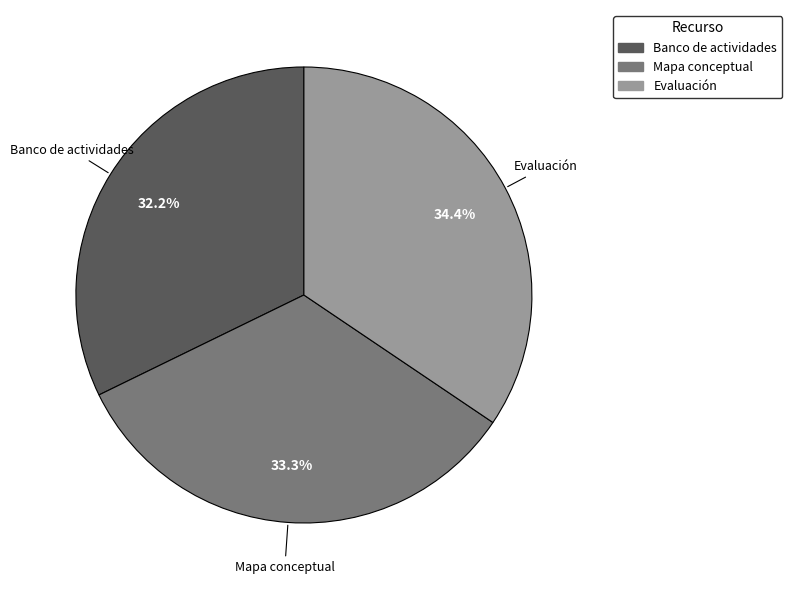

To the nearest percent, what is the difference between the largest and smallest slice percentages?

2%